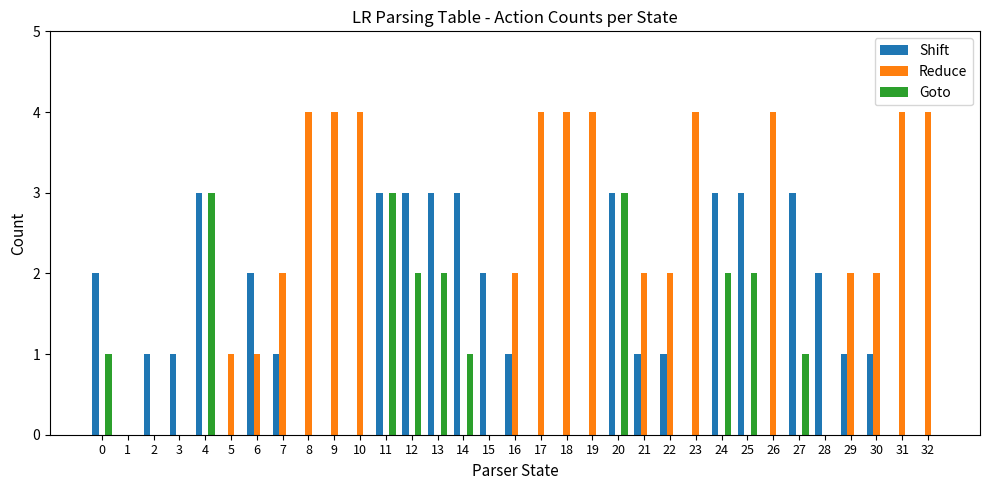

What is the sum of all Reduce values?

54